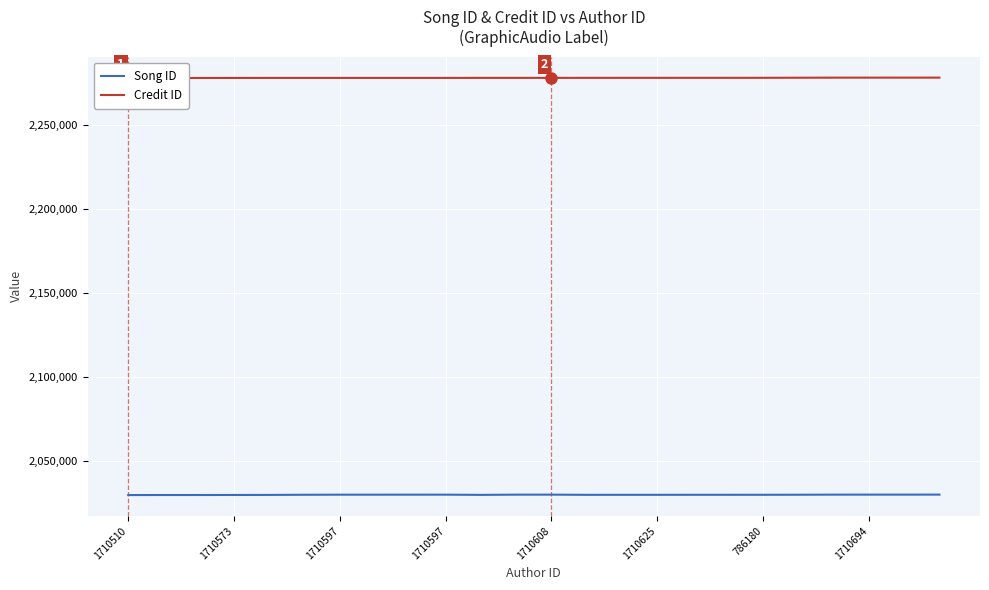

True or false: Credit ID and Song ID intersect in this chart.

False